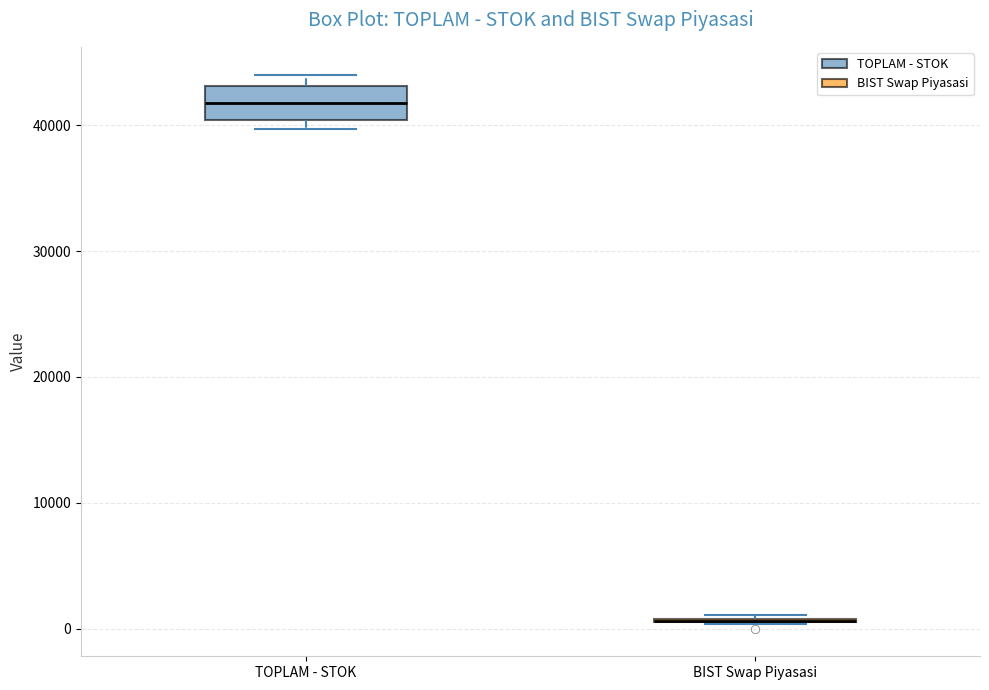

Which box is the tallest, from its lower edge to its upper edge?

TOPLAM - STOK